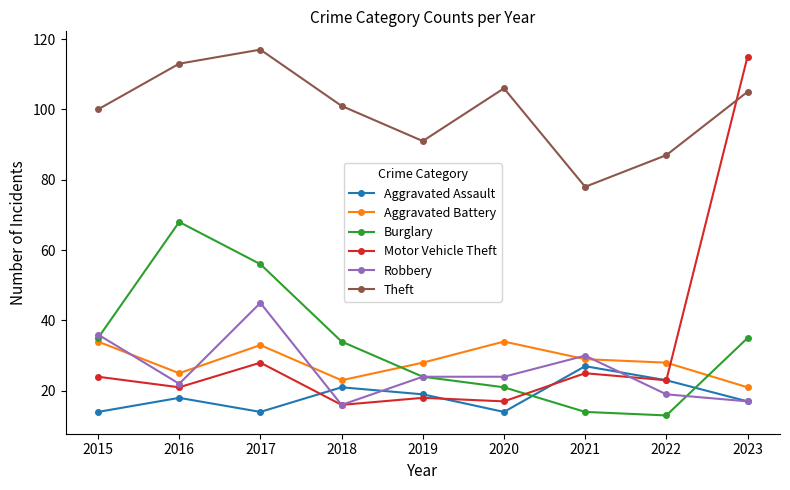

What is the sum of the Aggravated Assault values at 2022 and 2017?

37